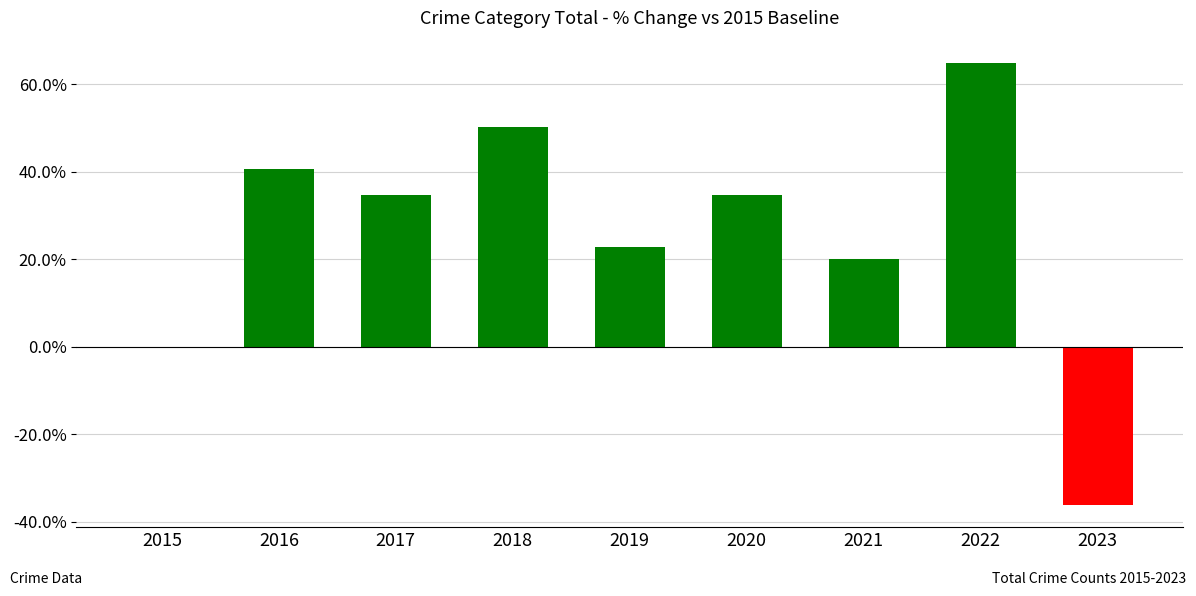

What is the difference between the values at 2019 and 2017?

11.9